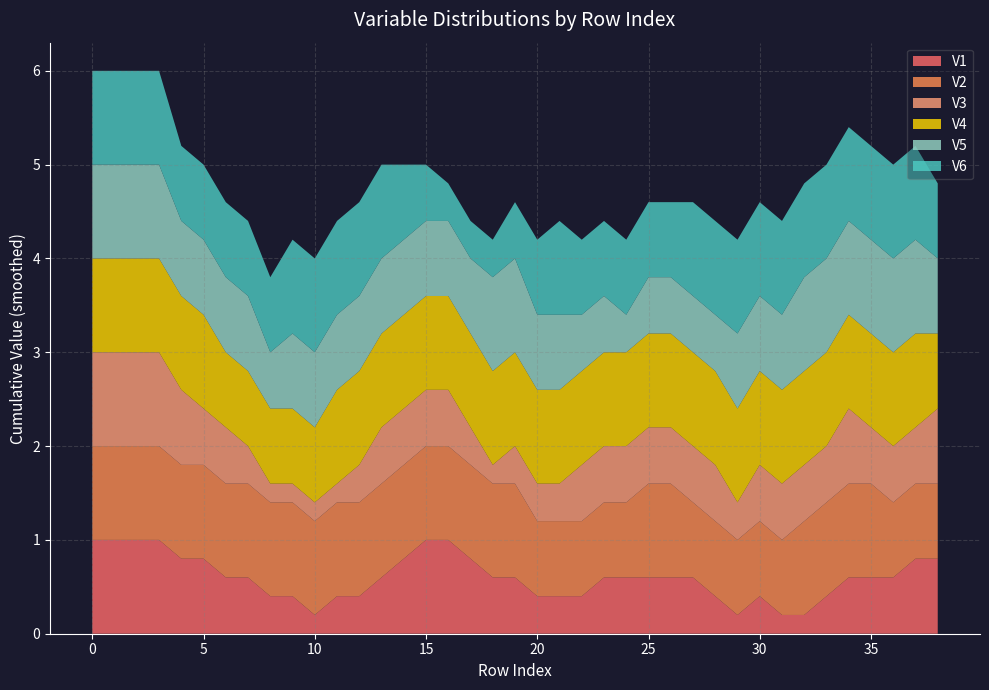

What is the total value across all series at 15?

5.0